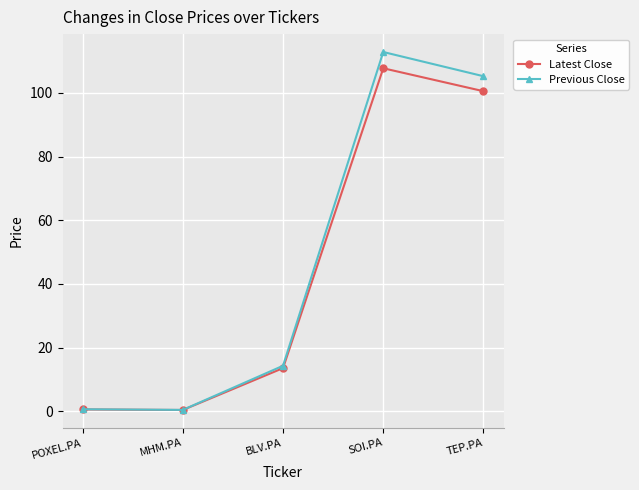

Is it true that Latest Close equals 56.8 at SOI.PA?

False